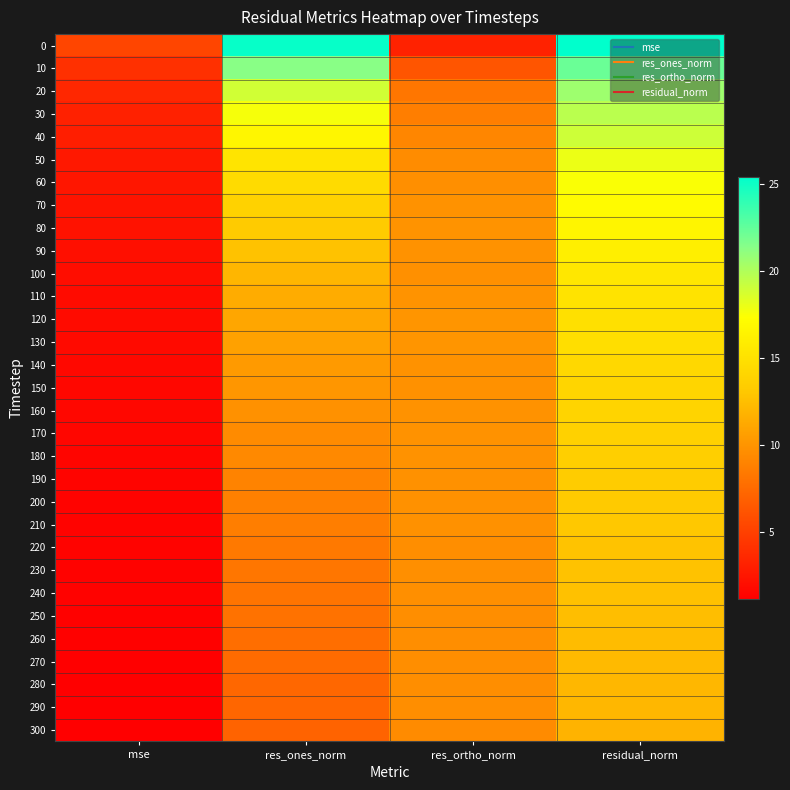

Reading left to right, transcribe all the data shown in this chart.

0: mse=5.3	res_ones_norm=25.2	res_ortho_norm=3.2	residual_norm=25.5
10: mse=4.1	res_ones_norm=21.3	res_ortho_norm=6.3	residual_norm=22.2
20: mse=3.5	res_ones_norm=18.9	res_ortho_norm=8.2	residual_norm=20.7
30: mse=3.2	res_ones_norm=17.6	res_ortho_norm=8.7	residual_norm=19.7
40: mse=3.0	res_ones_norm=16.7	res_ortho_norm=9.2	residual_norm=19.0
50: mse=2.7	res_ones_norm=15.2	res_ortho_norm=9.5	residual_norm=18.0
60: mse=2.5	res_ones_norm=14.6	res_ortho_norm=9.7	residual_norm=17.5
70: mse=2.4	res_ones_norm=13.9	res_ortho_norm=9.9	residual_norm=17.0
80: mse=2.3	res_ones_norm=13.3	res_ortho_norm=10.0	residual_norm=16.6
90: mse=2.1	res_ones_norm=12.7	res_ortho_norm=9.8	residual_norm=16.1
100: mse=2.0	res_ones_norm=12.1	res_ortho_norm=9.8	residual_norm=15.5
110: mse=1.9	res_ones_norm=11.4	res_ortho_norm=10.0	residual_norm=15.2
120: mse=1.8	res_ones_norm=11.0	res_ortho_norm=10.1	residual_norm=14.9
130: mse=1.8	res_ones_norm=10.8	res_ortho_norm=10.0	residual_norm=14.7
140: mse=1.7	res_ones_norm=10.4	res_ortho_norm=9.9	residual_norm=14.3
150: mse=1.6	res_ones_norm=10.1	res_ortho_norm=9.8	residual_norm=14.1
160: mse=1.6	res_ones_norm=9.8	res_ortho_norm=9.9	residual_norm=13.9
170: mse=1.5	res_ones_norm=9.5	res_ortho_norm=9.9	residual_norm=13.7
180: mse=1.5	res_ones_norm=9.3	res_ortho_norm=9.8	residual_norm=13.6
190: mse=1.5	res_ones_norm=9.0	res_ortho_norm=9.8	residual_norm=13.3
200: mse=1.4	res_ones_norm=8.8	res_ortho_norm=9.8	residual_norm=13.2
210: mse=1.4	res_ones_norm=8.7	res_ortho_norm=9.8	residual_norm=13.1
220: mse=1.3	res_ones_norm=8.4	res_ortho_norm=9.7	residual_norm=12.8
230: mse=1.3	res_ones_norm=8.3	res_ortho_norm=9.7	residual_norm=12.8
240: mse=1.3	res_ones_norm=8.1	res_ortho_norm=9.7	residual_norm=12.7
250: mse=1.3	res_ones_norm=8.0	res_ortho_norm=9.7	residual_norm=12.5
260: mse=1.3	res_ones_norm=7.7	res_ortho_norm=9.6	residual_norm=12.4
270: mse=1.2	res_ones_norm=7.6	res_ortho_norm=9.6	residual_norm=12.3
280: mse=1.2	res_ones_norm=7.3	res_ortho_norm=9.6	residual_norm=12.1
290: mse=1.2	res_ones_norm=7.2	res_ortho_norm=9.6	residual_norm=12.1
300: mse=1.1	res_ones_norm=7.1	res_ortho_norm=9.5	residual_norm=11.8